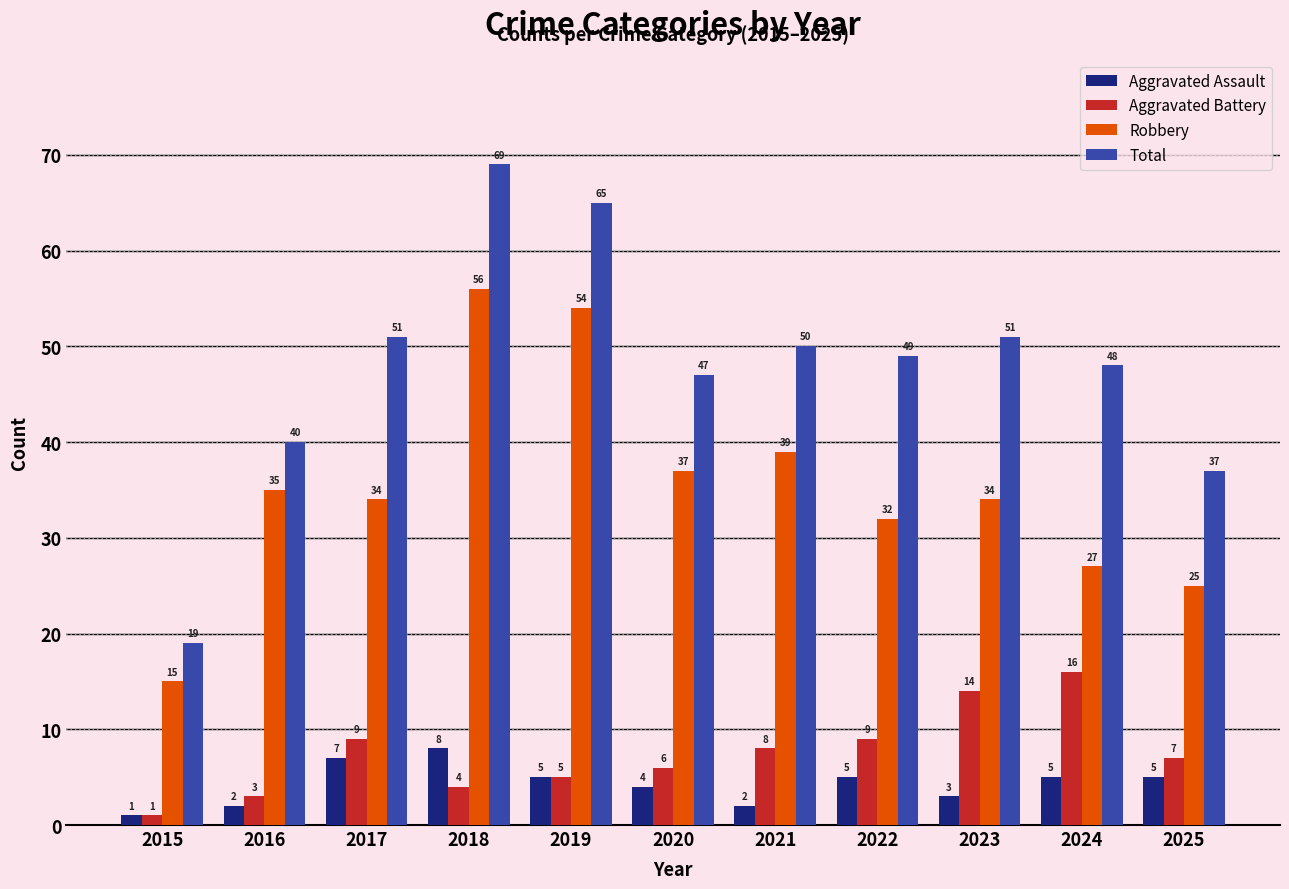

Reading left to right, extract all data points from this chart.

Aggravated Assault: 2015=1	2016=2	2017=7	2018=8	2019=5	2020=4	2021=2	2022=5	2023=3	2024=5	2025=5
Aggravated Battery: 2015=1	2016=3	2017=9	2018=4	2019=5	2020=6	2021=8	2022=9	2023=14	2024=16	2025=7
Robbery: 2015=15	2016=35	2017=34	2018=56	2019=54	2020=37	2021=39	2022=32	2023=34	2024=27	2025=25
Total: 2015=19	2016=40	2017=51	2018=69	2019=65	2020=47	2021=50	2022=49	2023=51	2024=48	2025=37